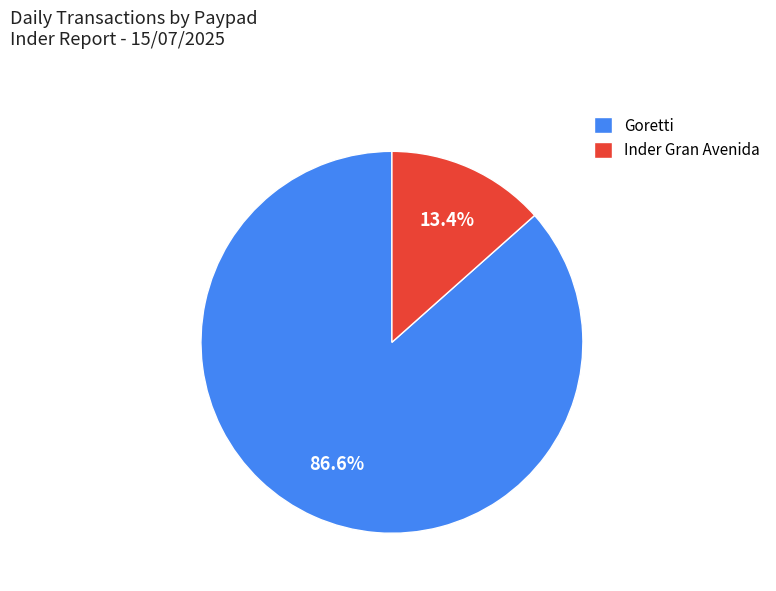

Is there any slice that represents more than half of the pie?

Yes